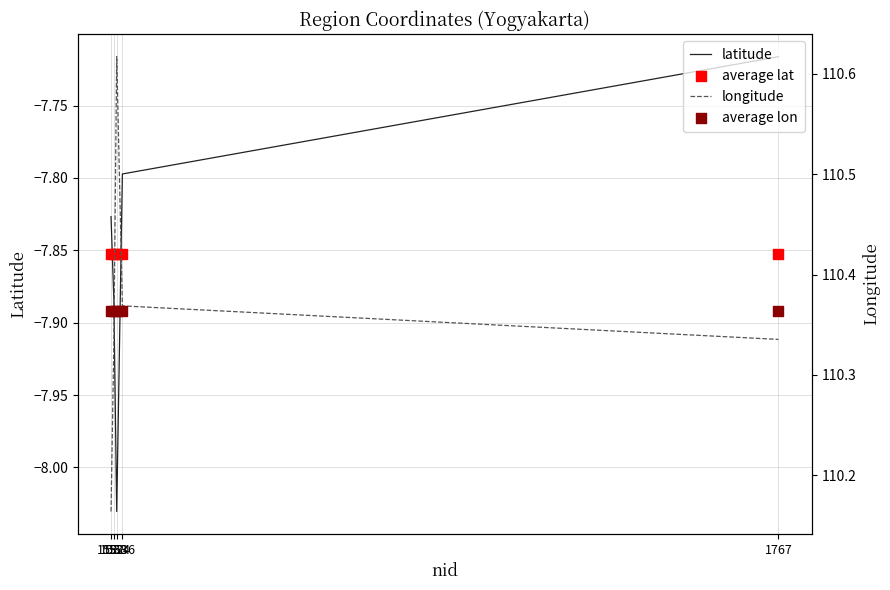

What is the total value across all series at 1532?

204.8